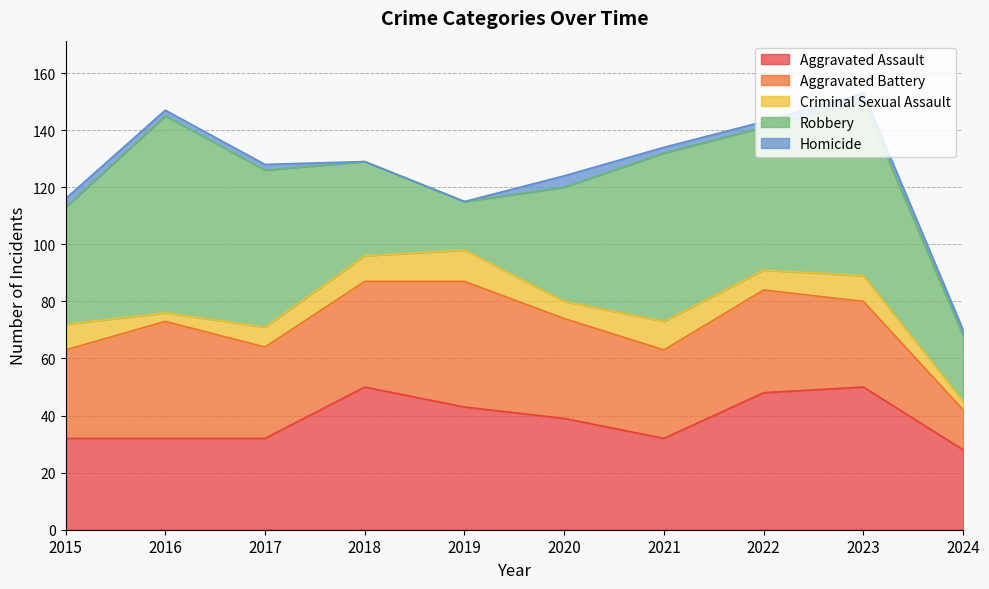

Reading left to right, transcribe all the data shown in this chart.

Aggravated Assault: 2015=32	2016=32	2017=32	2018=50	2019=43	2020=39	2021=32	2022=48	2023=50	2024=28
Aggravated Battery: 2015=31	2016=41	2017=32	2018=37	2019=44	2020=35	2021=31	2022=36	2023=30	2024=14
Criminal Sexual Assault: 2015=9	2016=3	2017=7	2018=9	2019=11	2020=6	2021=10	2022=7	2023=9	2024=3
Robbery: 2015=41	2016=69	2017=55	2018=33	2019=17	2020=40	2021=59	2022=50	2023=61	2024=23
Homicide: 2015=3	2016=2	2017=2	2018=0	2019=0	2020=4	2021=2	2022=2	2023=3	2024=2